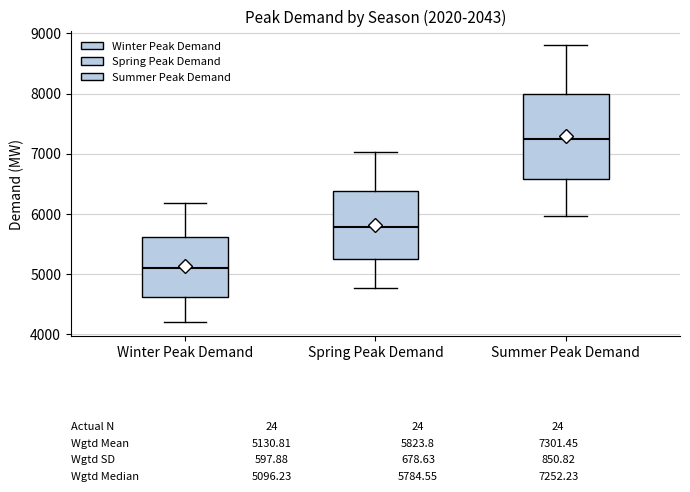

Which box is the tallest, from its lower edge to its upper edge?

Summer Peak Demand